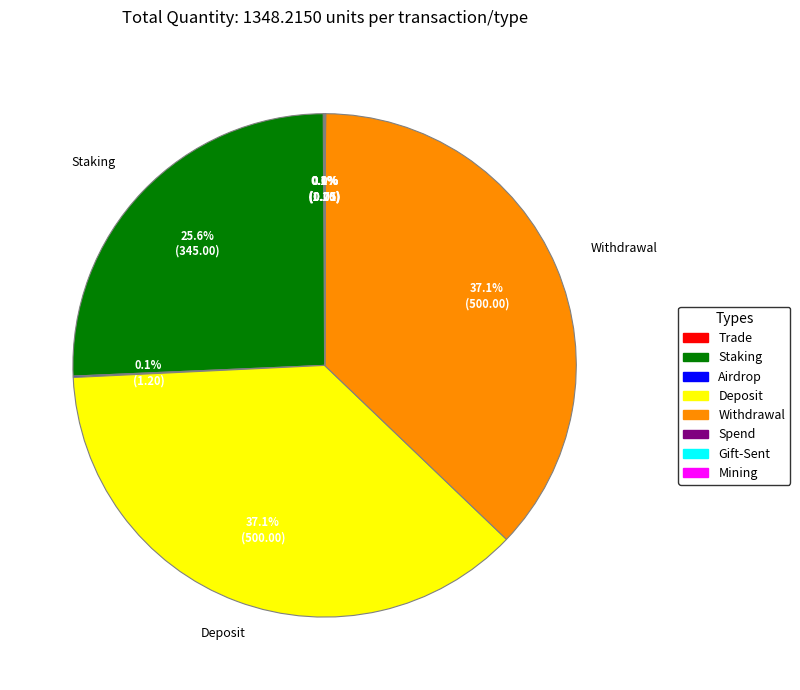

Is there a majority slice in this chart?

No